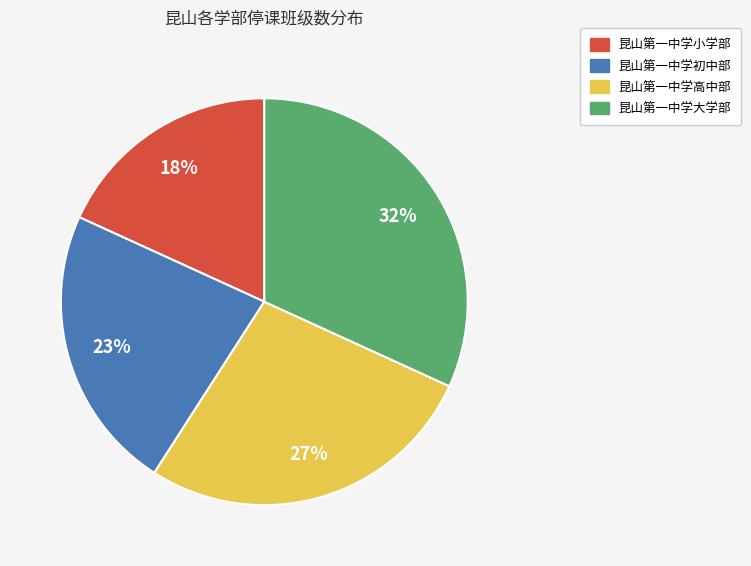

Does any single category account for the majority?

No